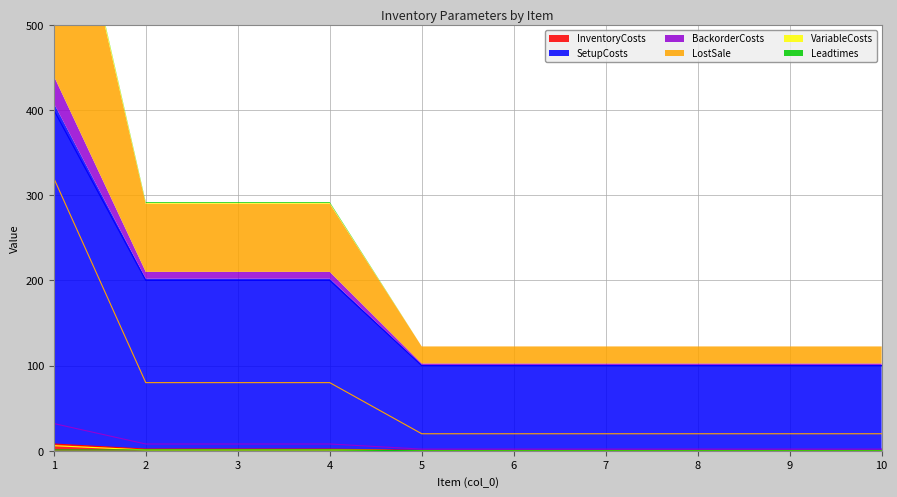

What is the minimum value for BackorderCosts?

2.0